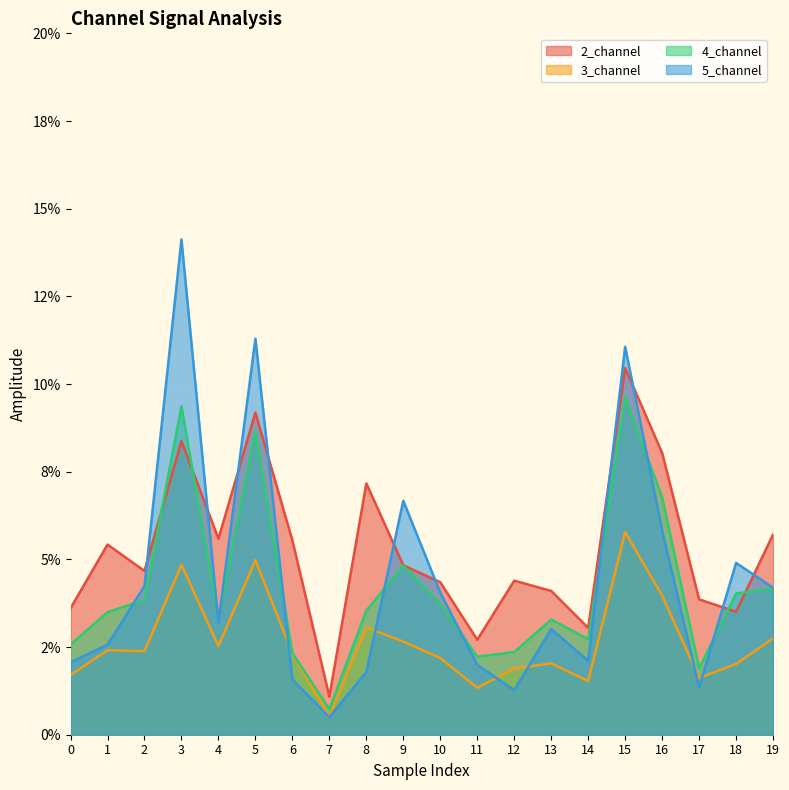

In 3_channel, how many points are lower than both neighbors (excluding endpoints)?

6